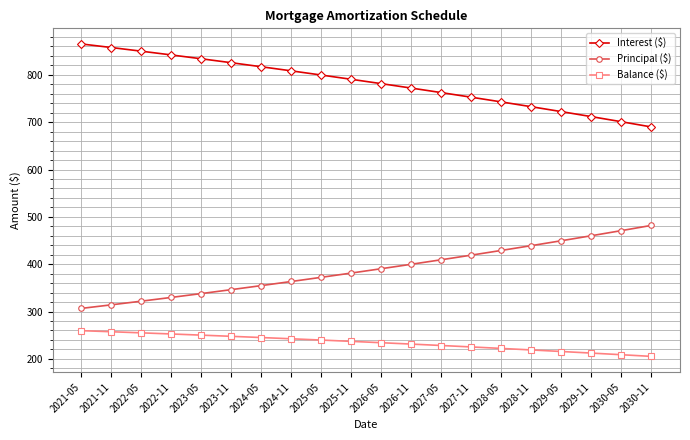

What is the minimum value shown in the chart?

205.2